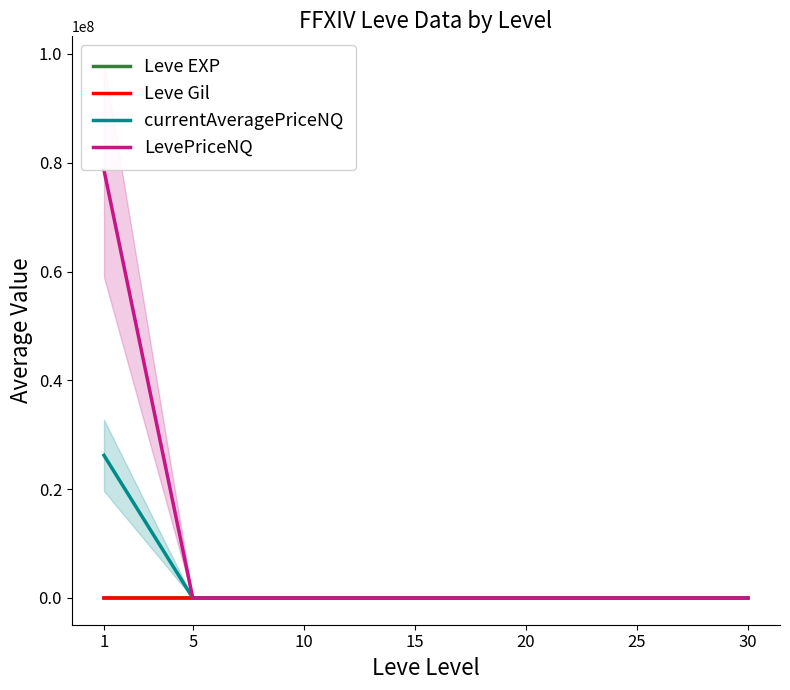

True or false: currentAveragePriceNQ and LevePriceNQ cross at least once.

False